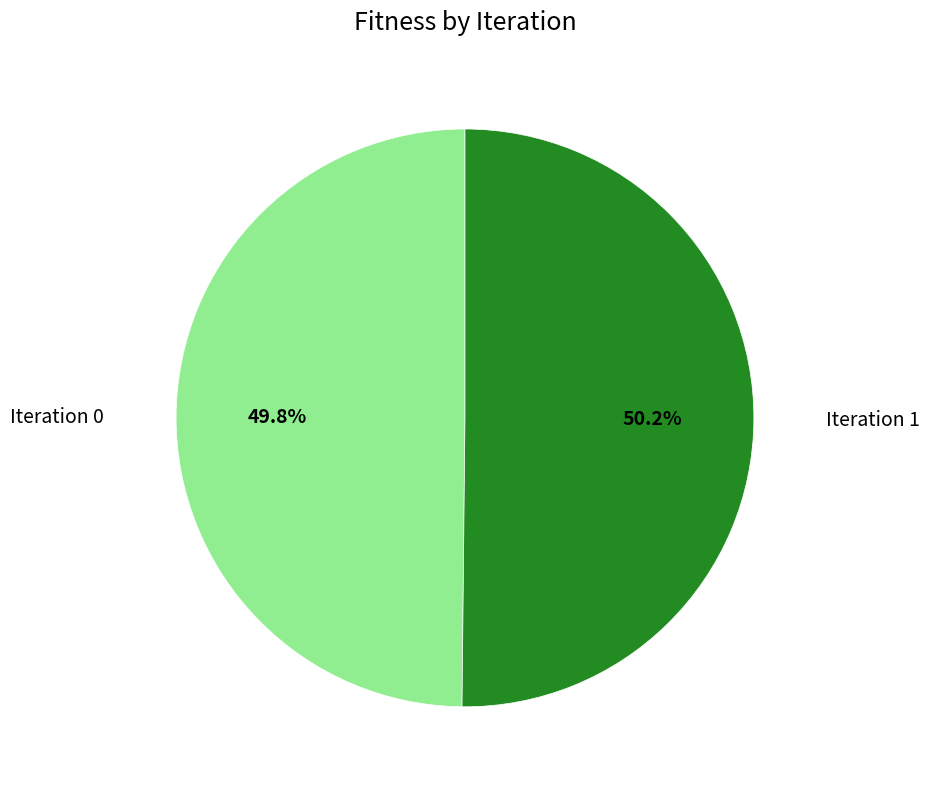

Does any single category account for the majority?

Yes